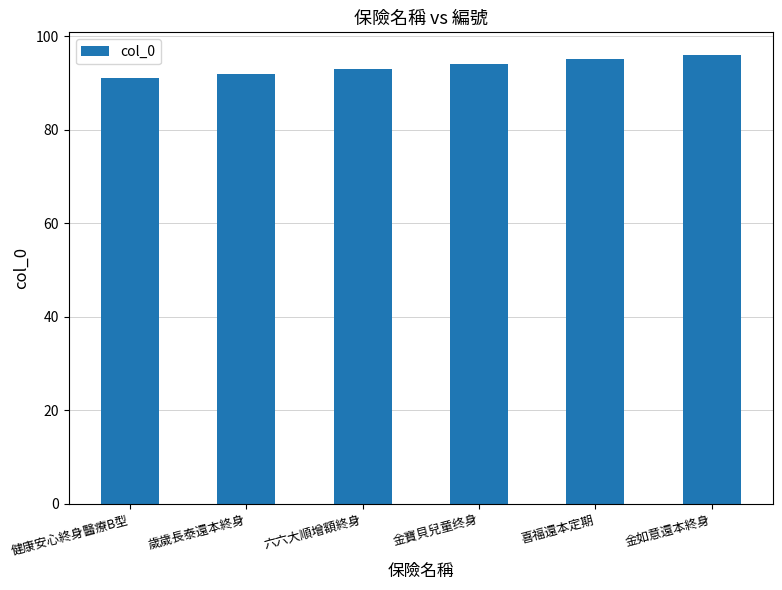

Does the chart contain any negative values?

No